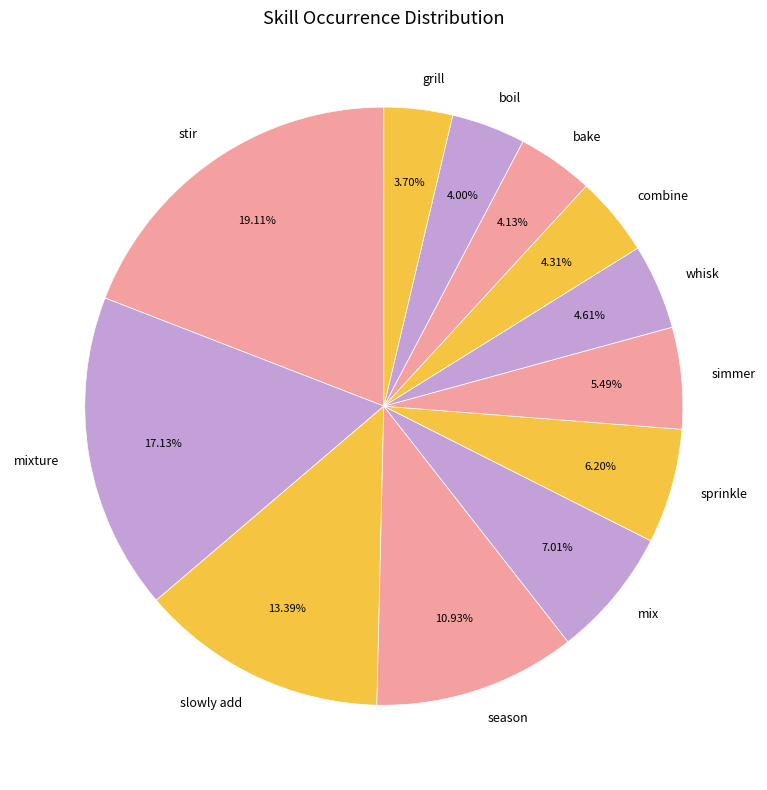

Do slowly add and mixture together represent more than half of the pie?

No